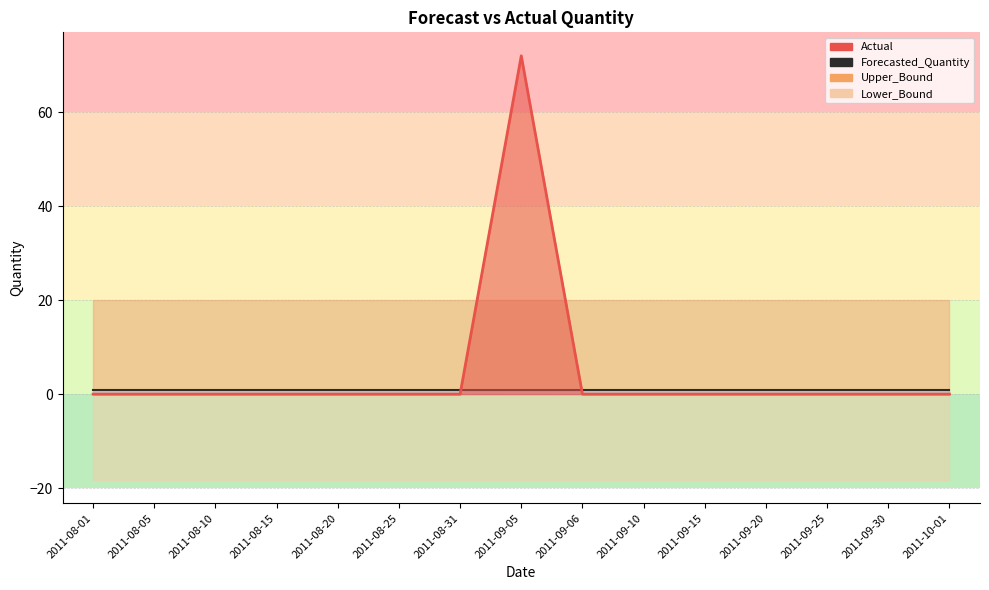

What is the label of the 14th point from the left?

2011-09-30